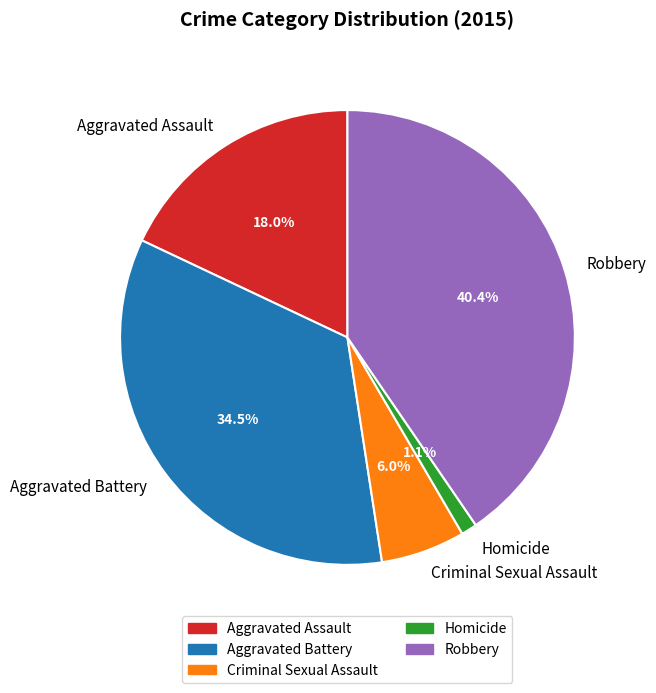

Is there any slice that represents more than half of the pie?

No